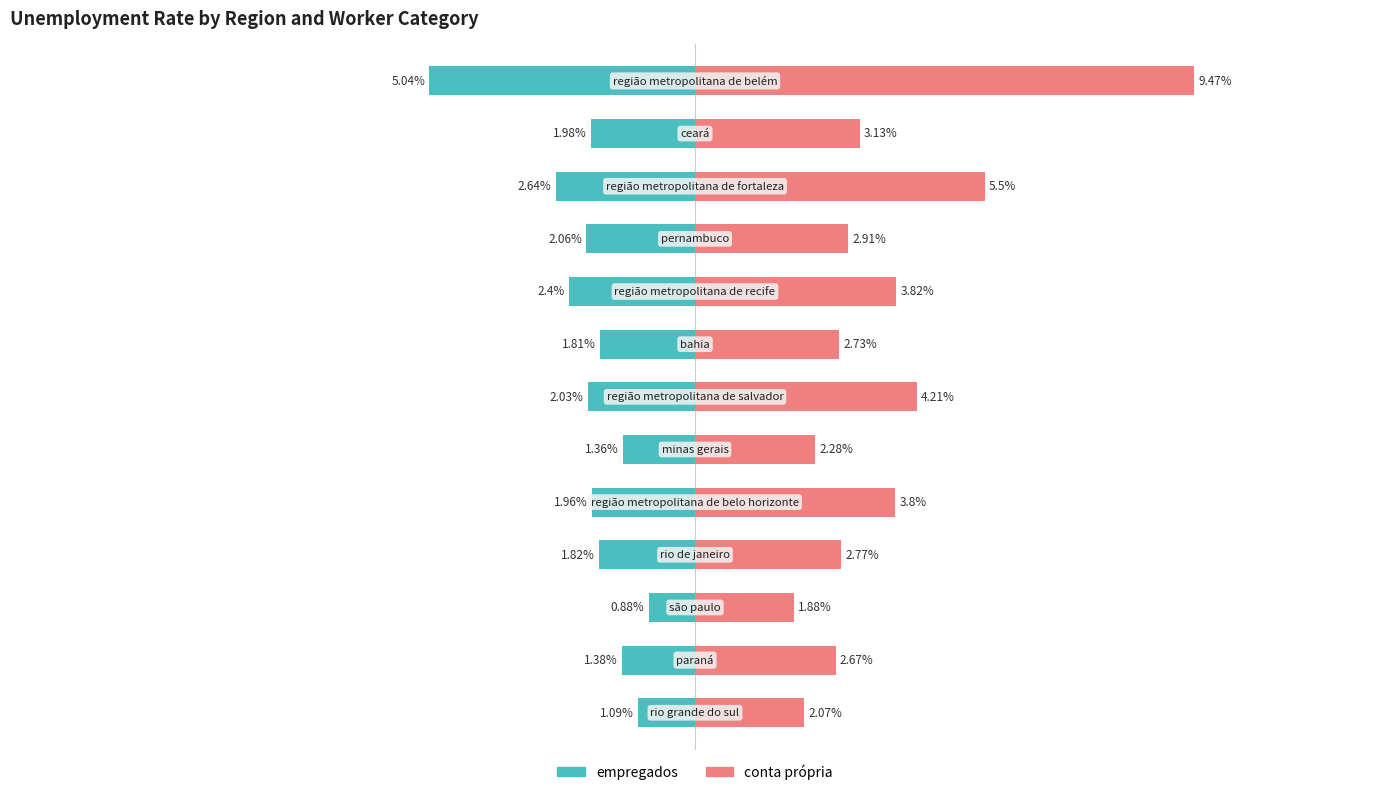

List the labels in order of conta própria value, smallest first.

10, 12, 7, 11, 5, 9, 3, 1, 8, 4, 6, 2, 0